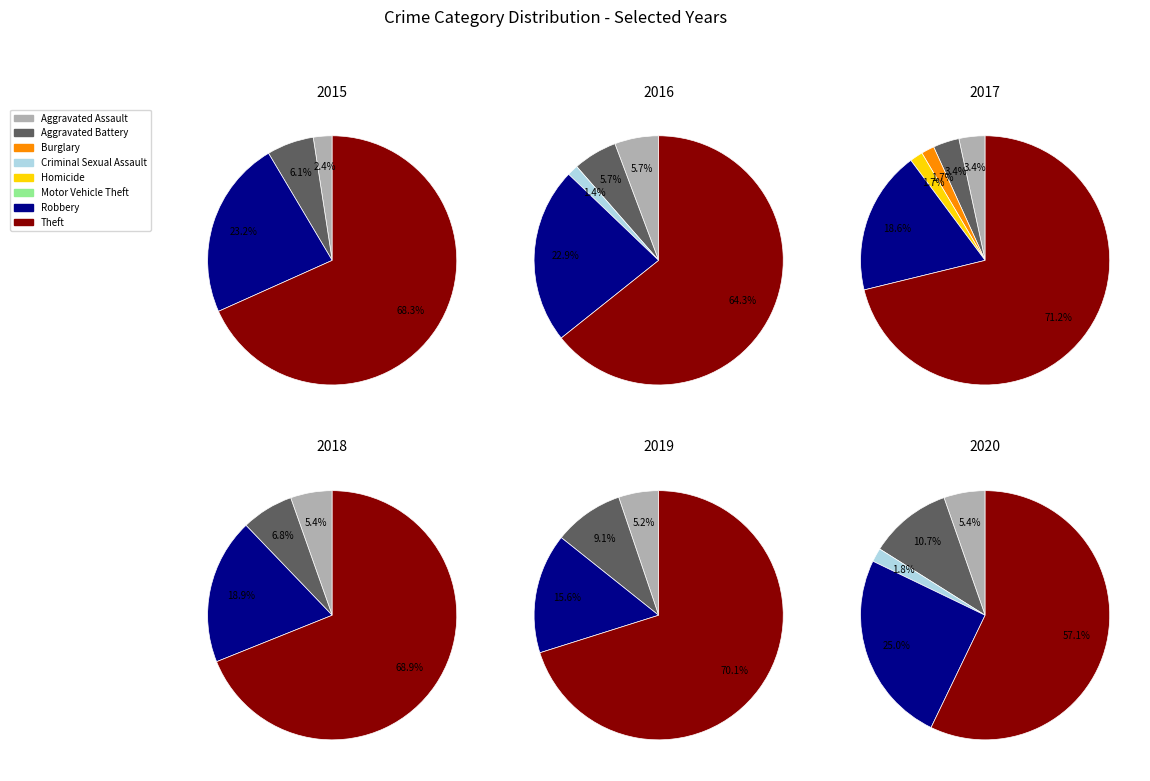

True or false: Burglary accounts for 2% of the total.

True